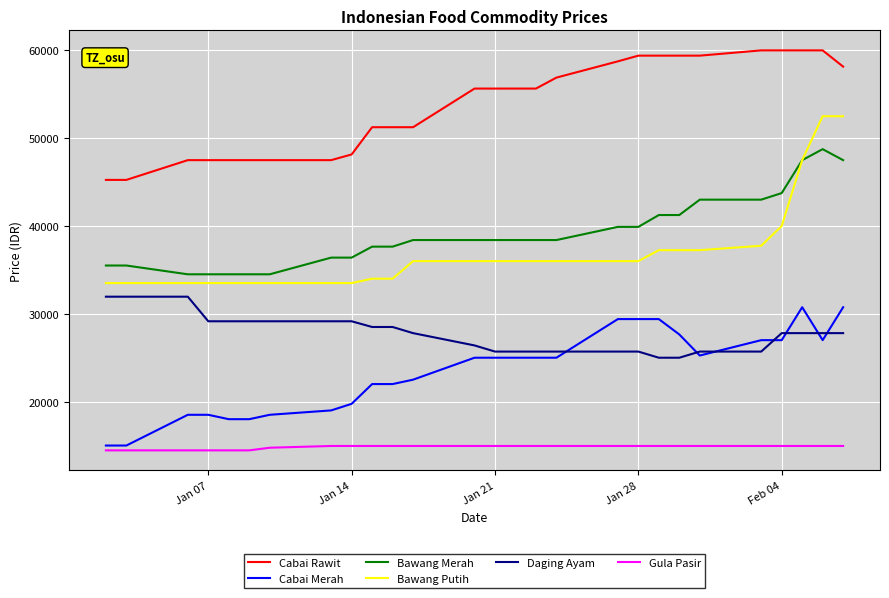

Which series has the largest total across all categories?

Cabai Rawit